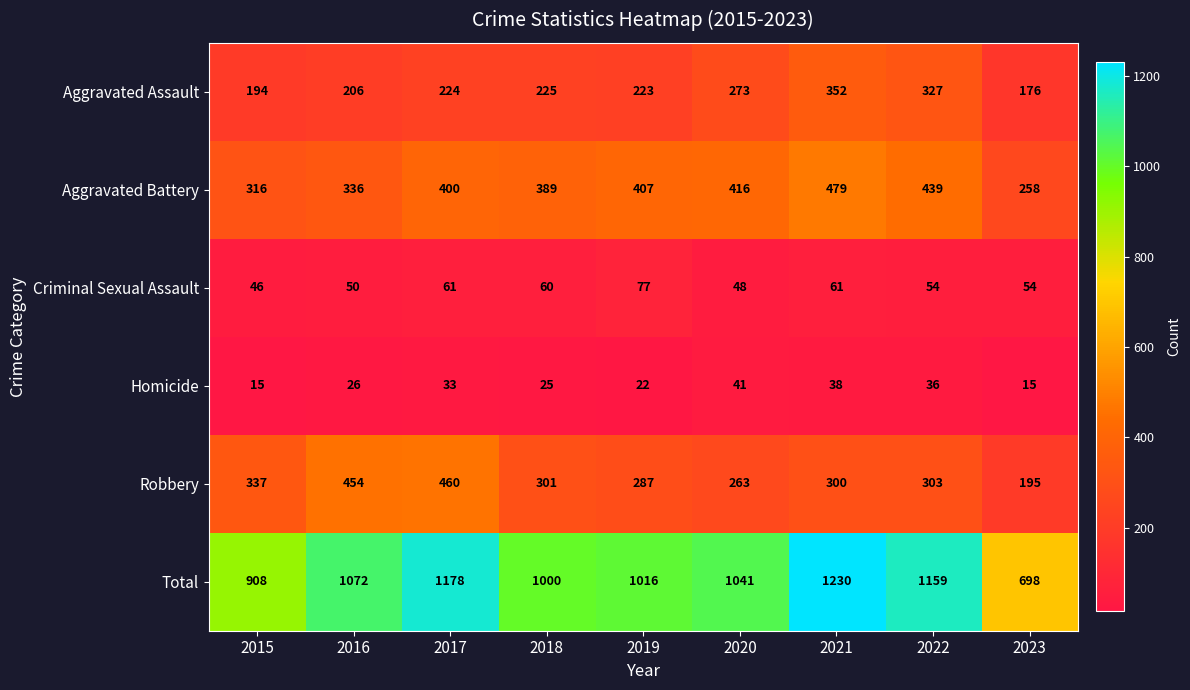

What is the maximum value for Robbery?

460